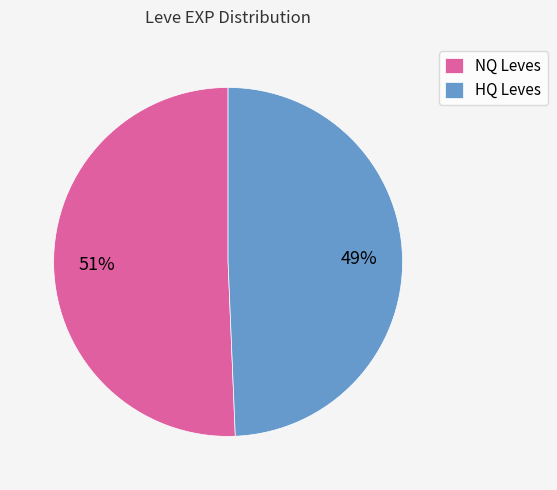

Is there a majority slice in this chart?

Yes